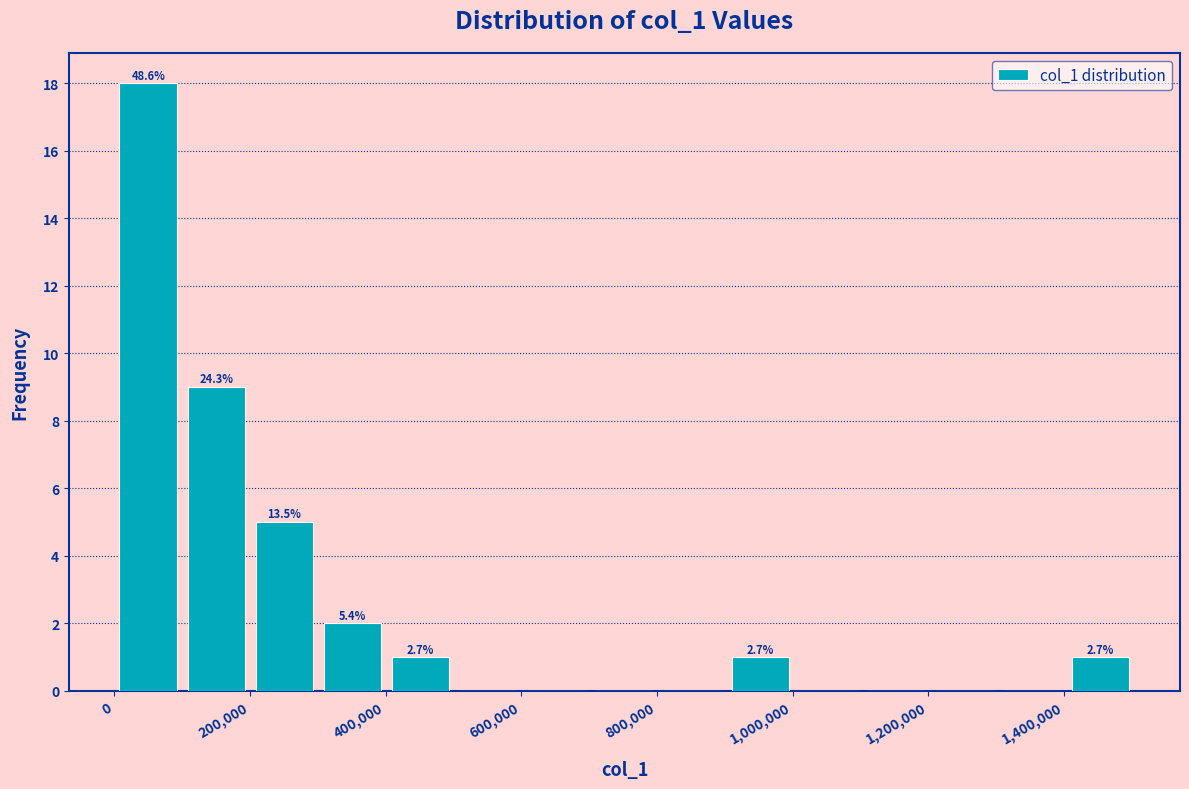

Over which range of the x-axis is the bar tallest?

0 to 100000